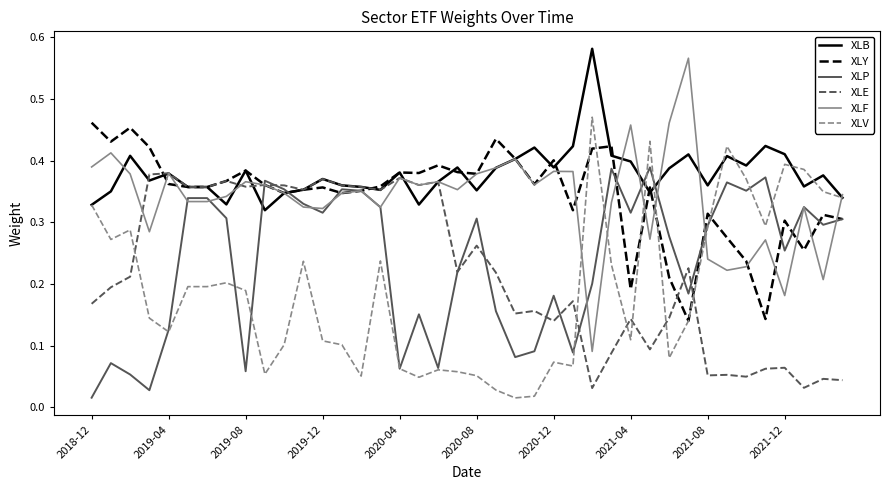

In XLF, how many points are higher than both neighbors (excluding endpoints)?

12